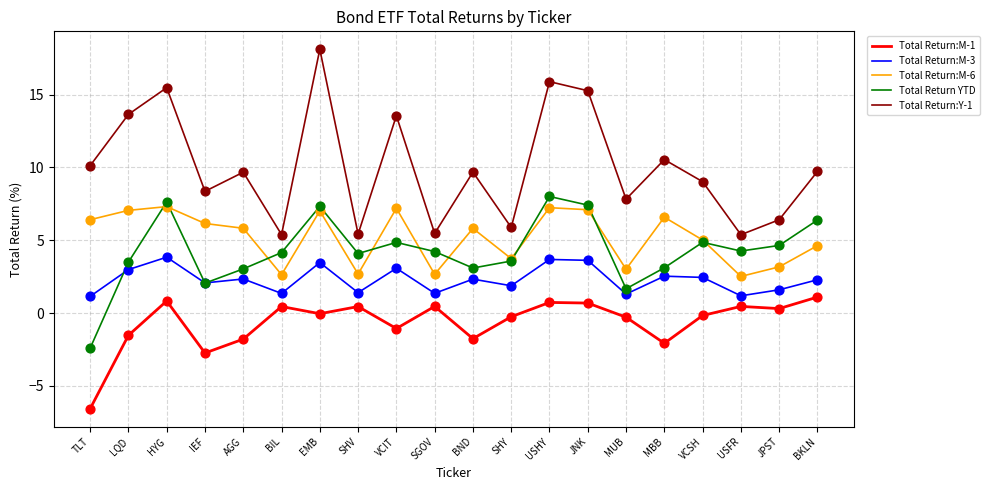

Which series has the largest total across all categories?

Total Return:Y-1